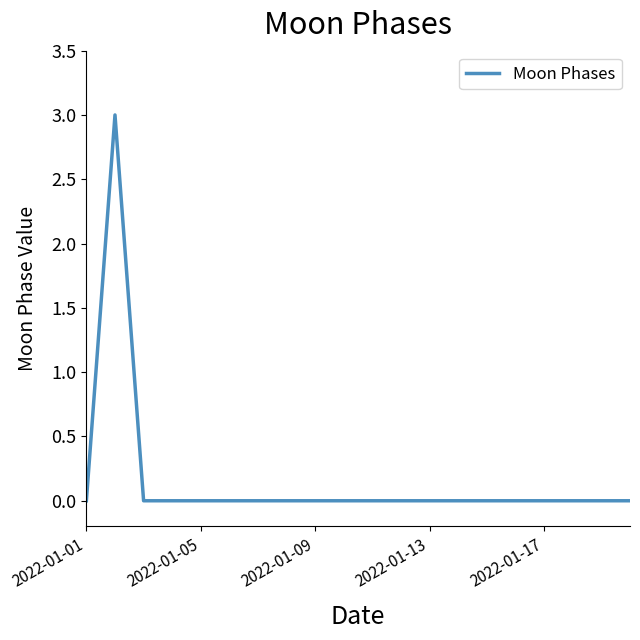

What is the difference between the maximum and minimum values?

3